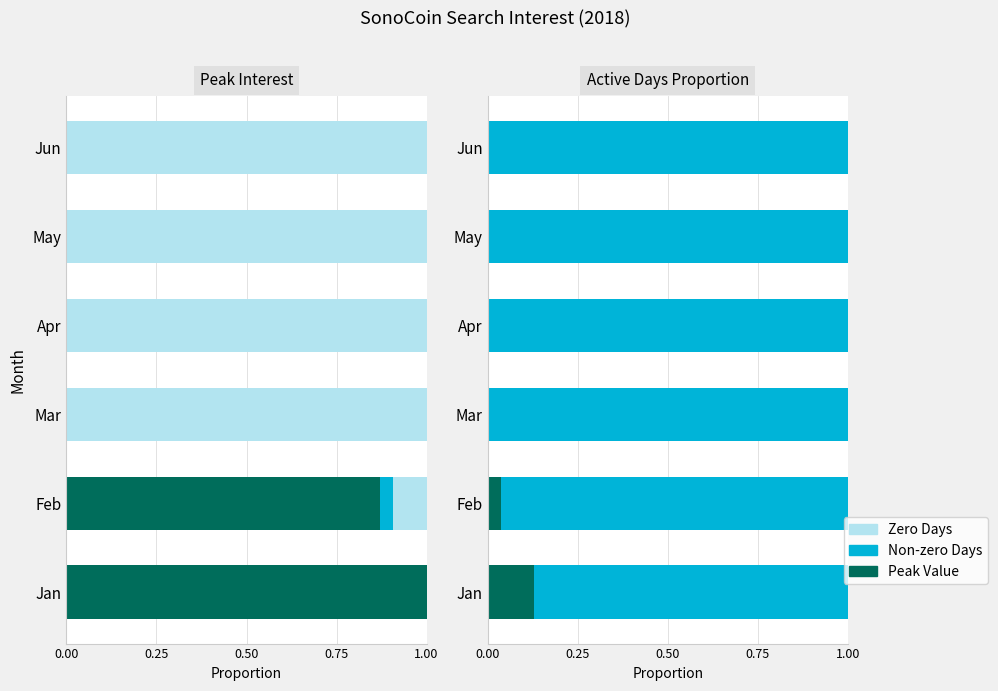

How many bars are there in each group?

3